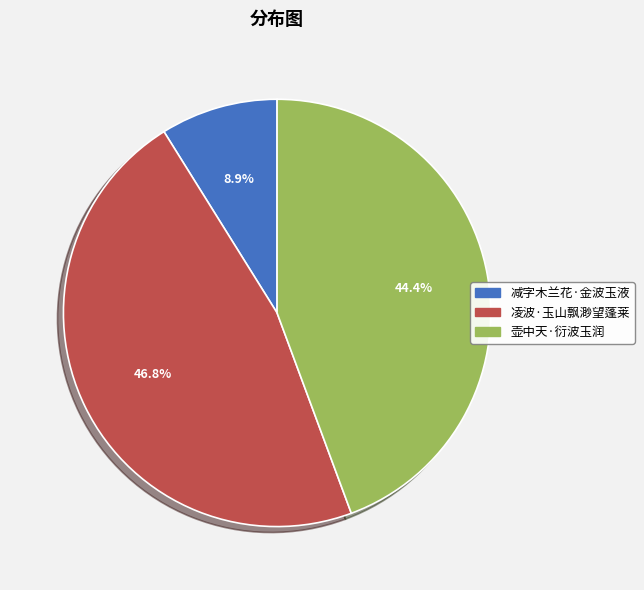

To the nearest percent, what is the difference between the 减字木兰花·金波玉液 and 壶中天·衍波玉润 slice percentages?

35%